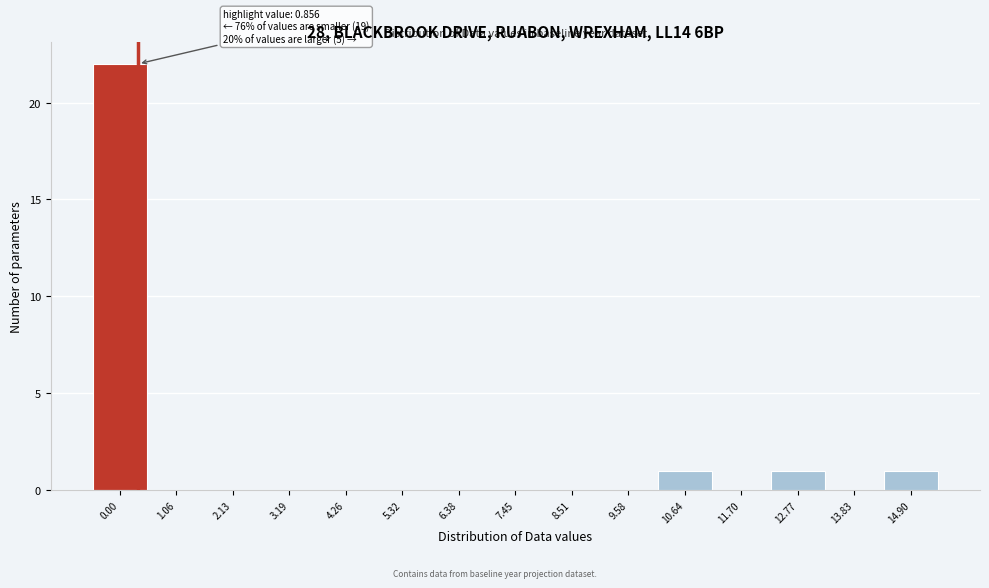

Reading right to left, transcribe all the data shown in this chart.

14.90=1	13.83=0	12.77=1	11.70=0	10.64=1	9.58=0	8.51=0	7.45=0	6.38=0	5.32=0	4.26=0	3.19=0	2.13=0	1.06=0	0.00=22